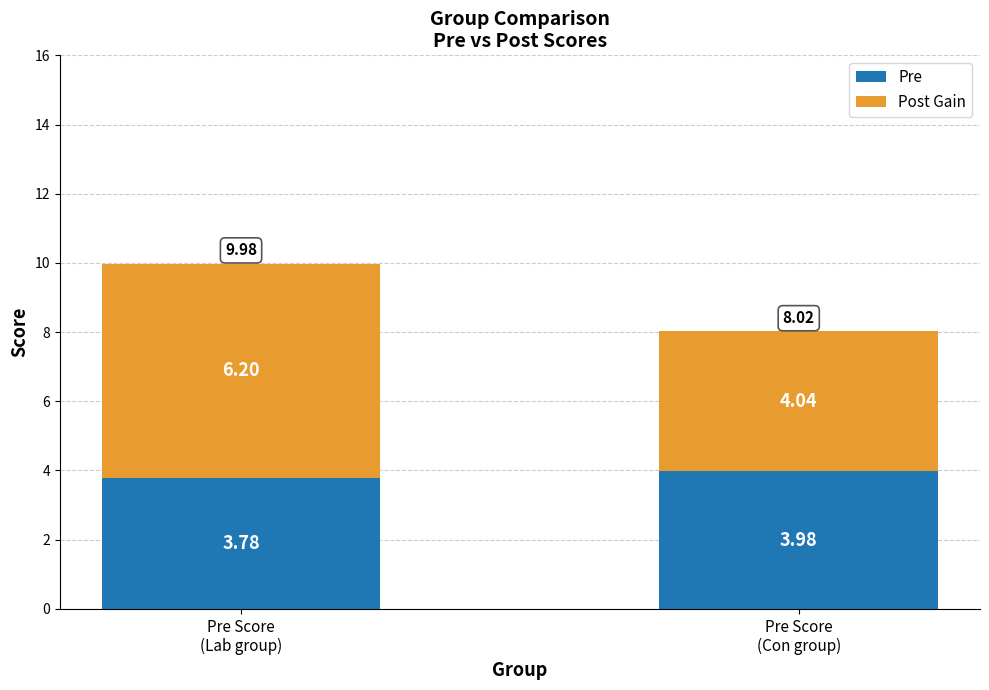

What is the average value of the Pre series?

3.9